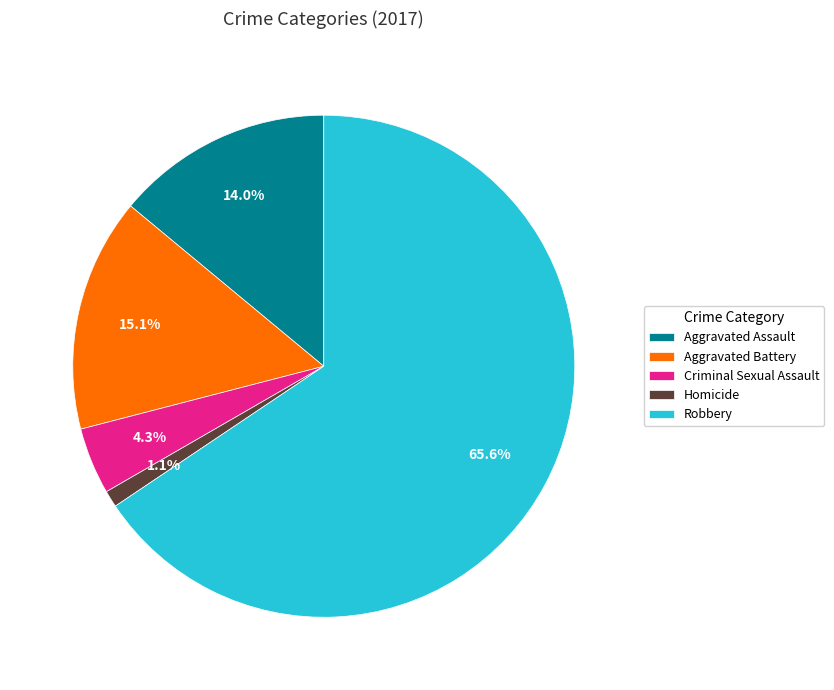

Which slice is the largest?

Robbery